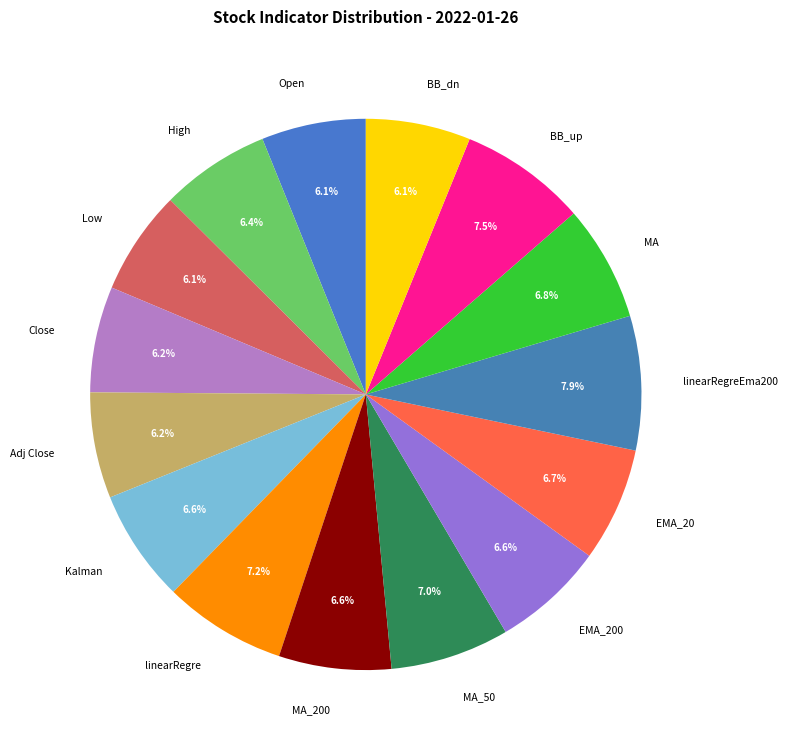

Is it true that Close is 12% of the pie?

False